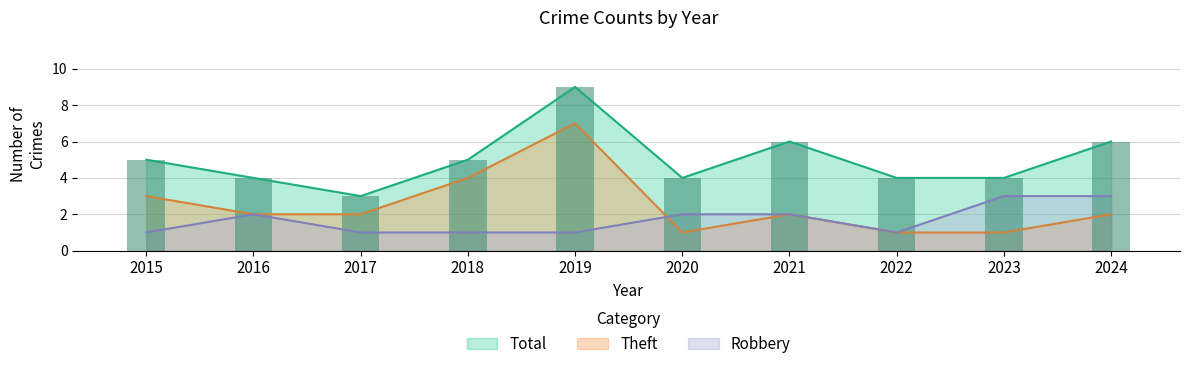

True or false: Total and Robbery cross at least once.

False